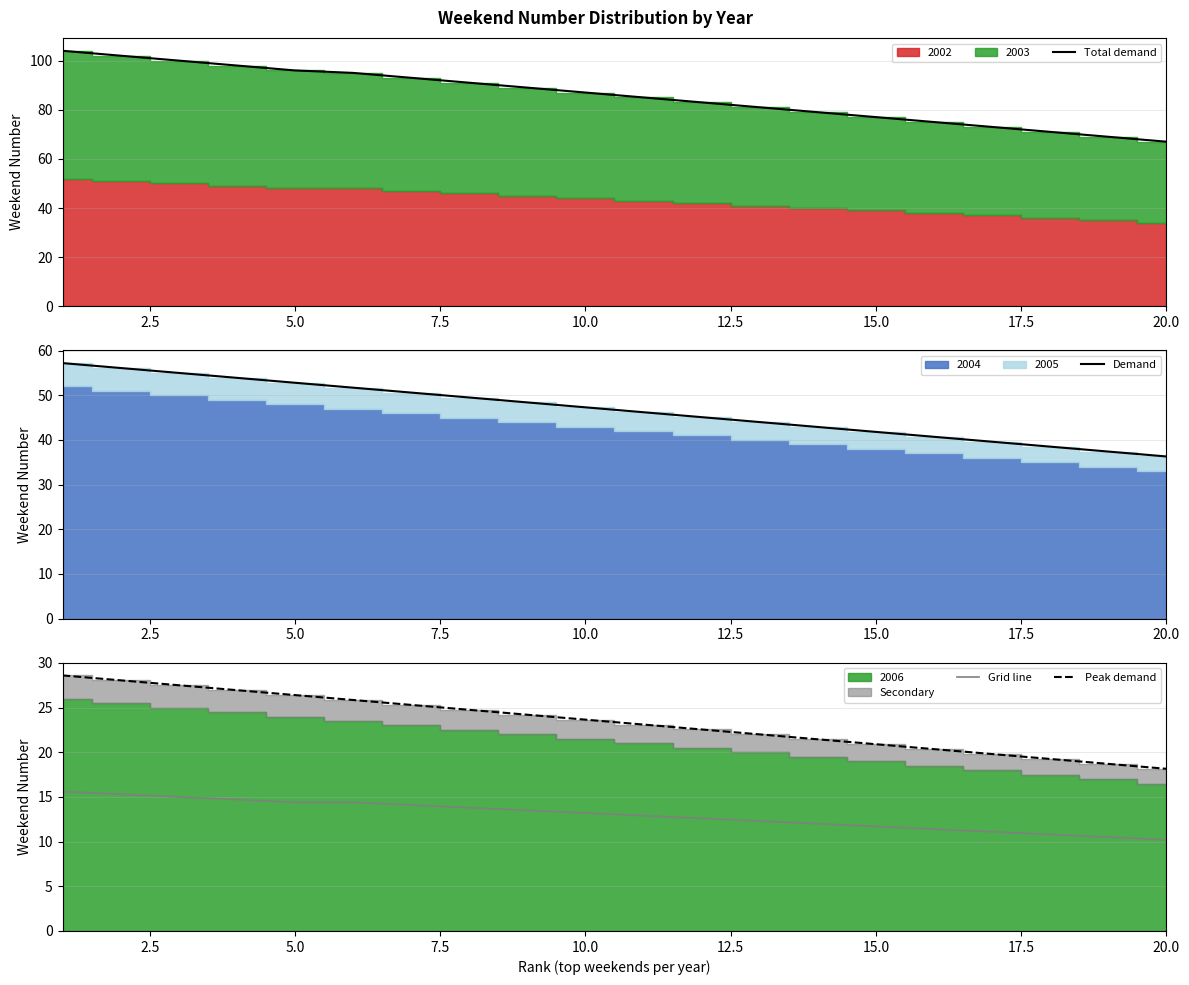

The Grid line series shows 10.2 at 20.0. True or false?

True